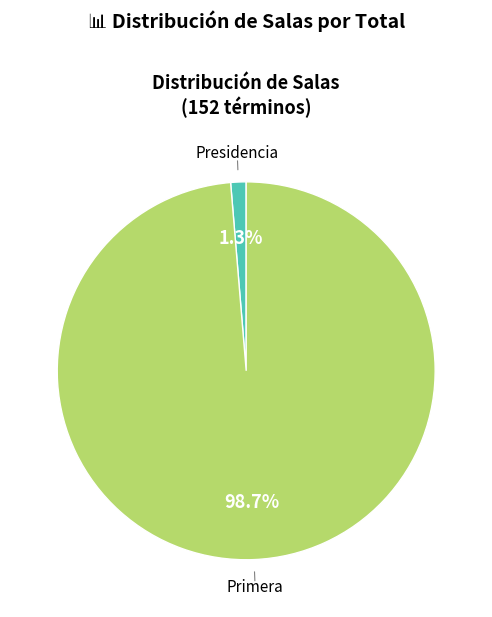

Is there any slice that represents more than half of the pie?

Yes